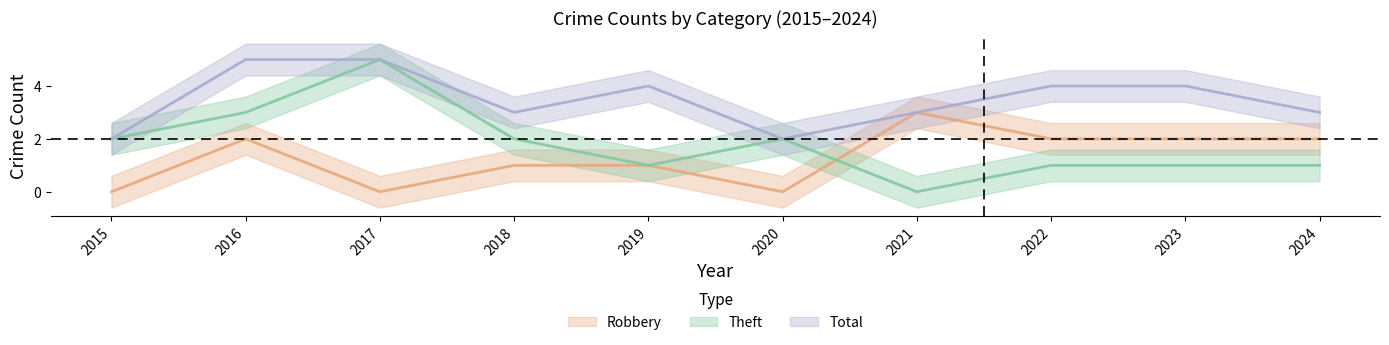

What is the difference between the Robbery values at 2023 and 2017?

2